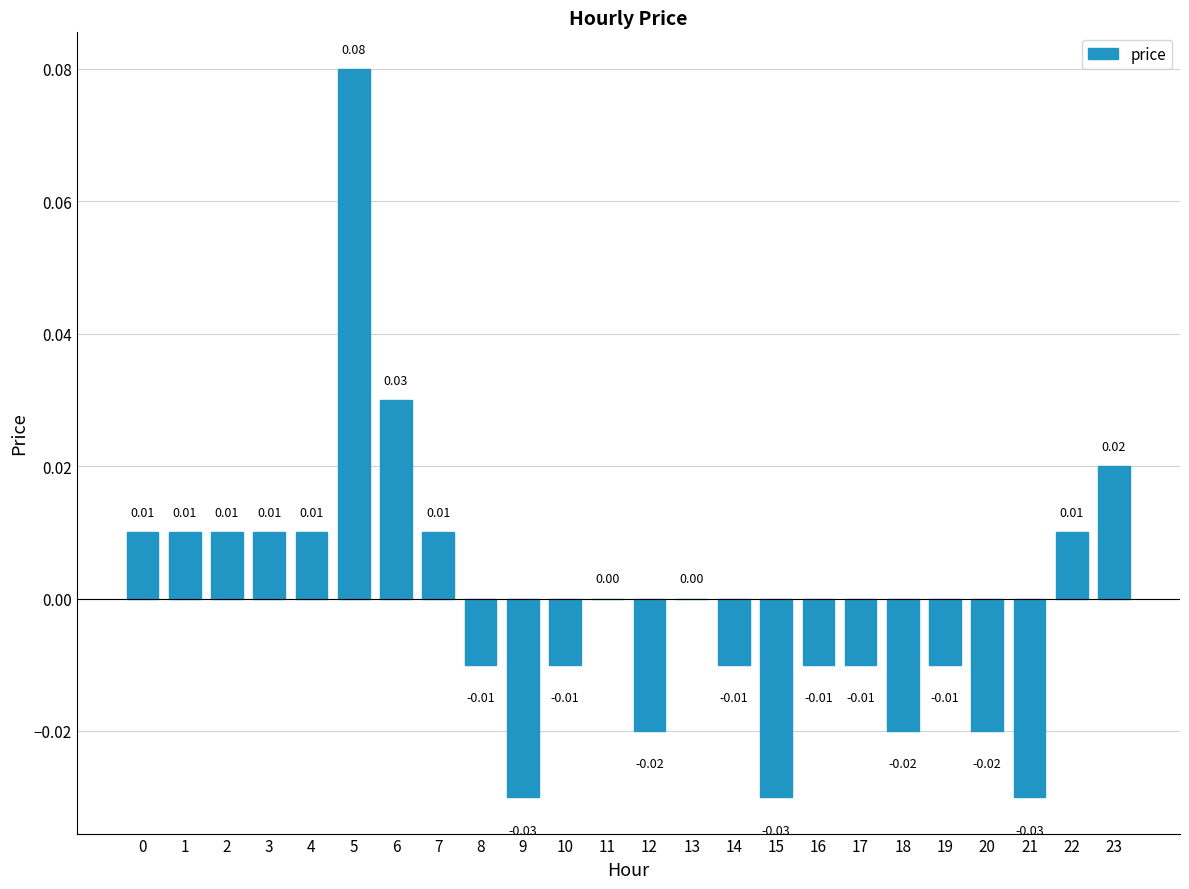

Which has a higher value, 22 or 16?

22